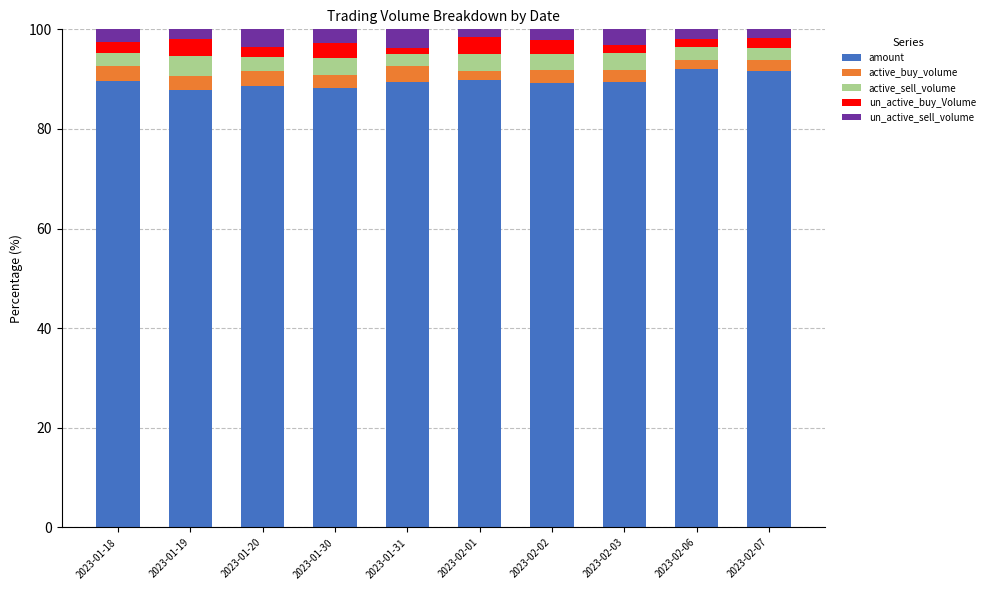

What is the minimum value for amount?

87.9